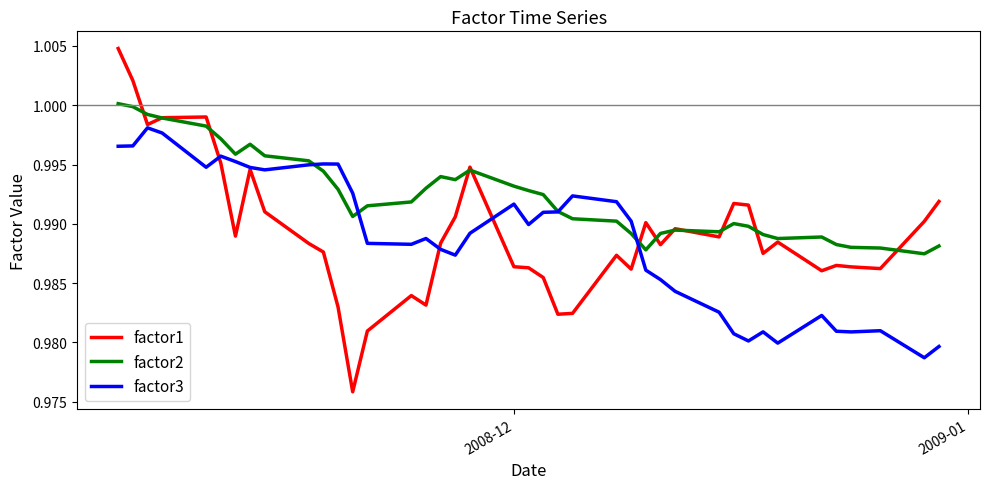

Which series has the largest range (max minus min)?

factor1